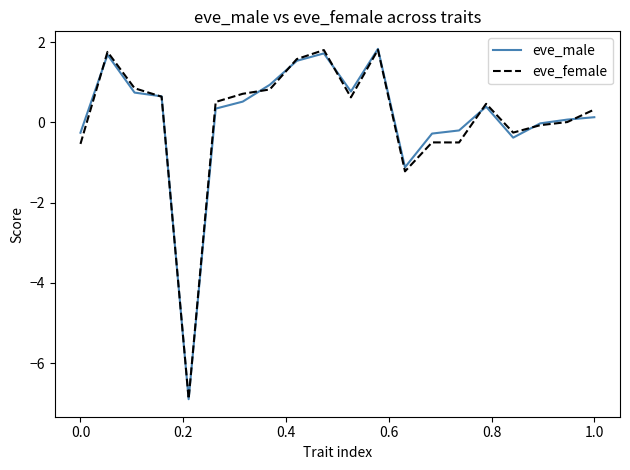

In eve_female, how many points are higher than both neighbors (excluding endpoints)?

5